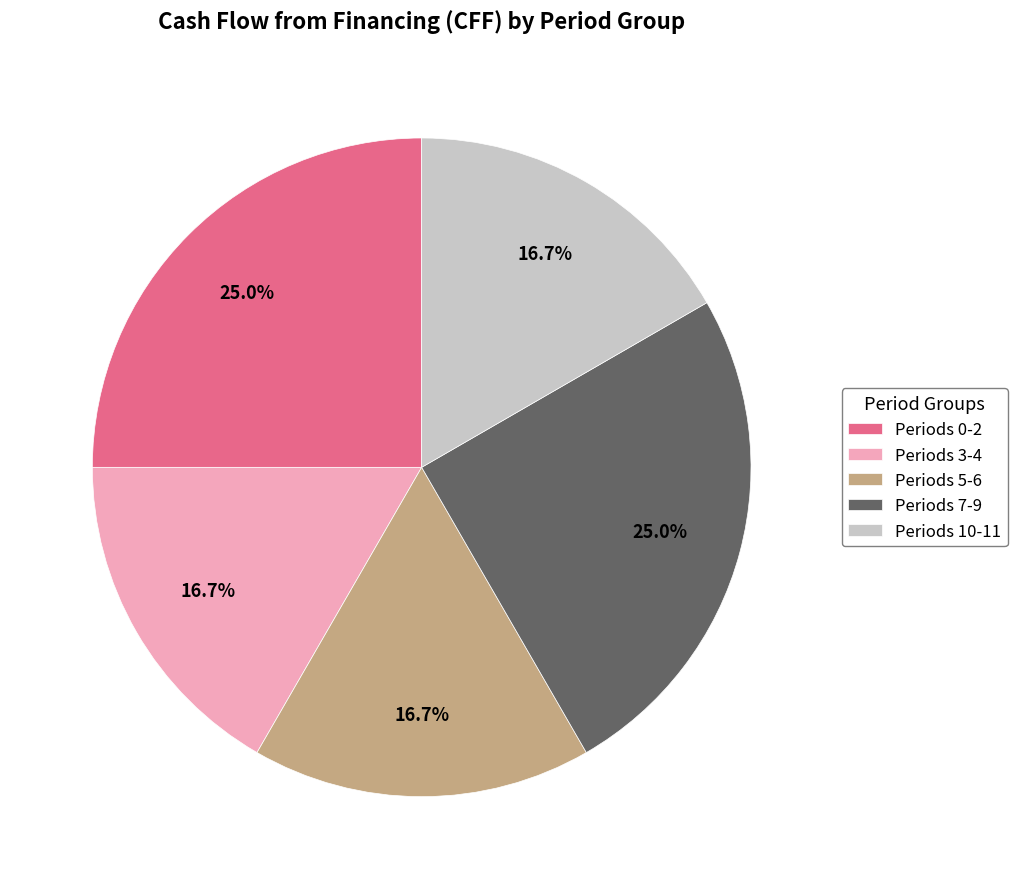

What is the ratio of the value at Periods 5-6 to the value at Periods 0-2?

0.7